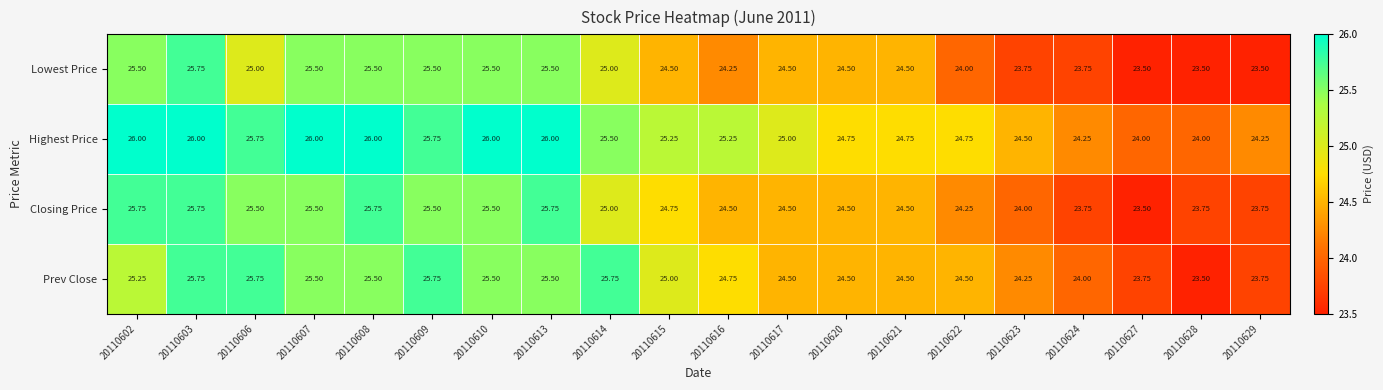

Is the value of Closing Price at 20110606 greater than the value of Highest Price at 20110622?

Yes